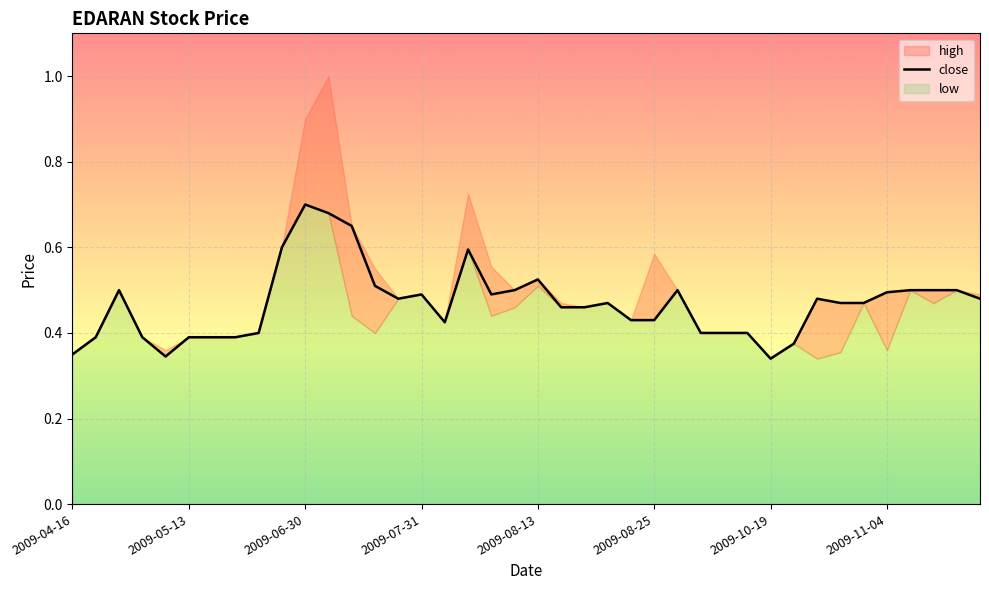

How many points are lower than both their immediate neighbors (excluding endpoints)?

5